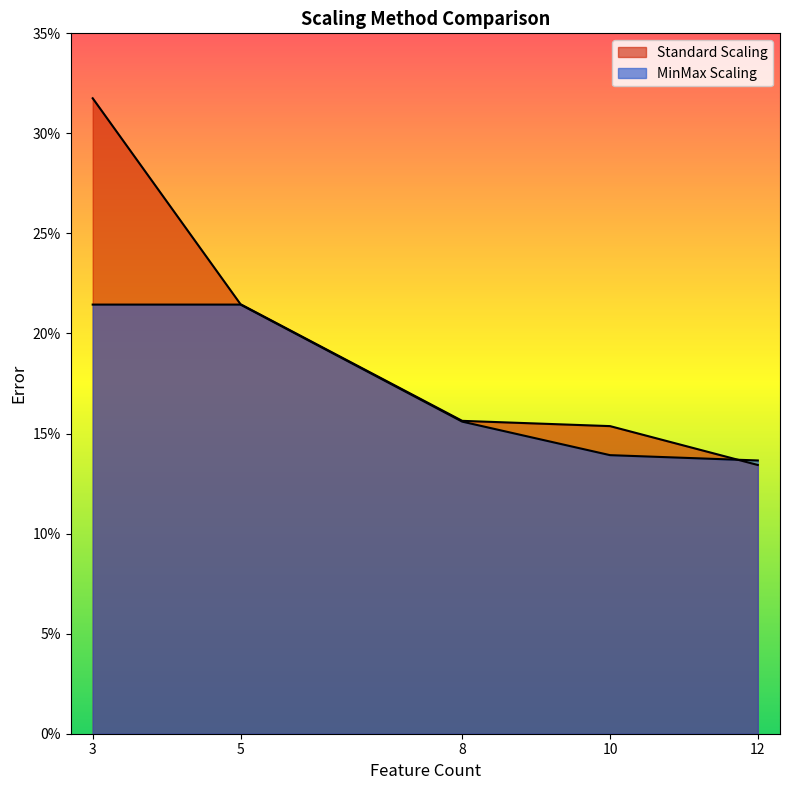

How many lines are shown in the chart?

2